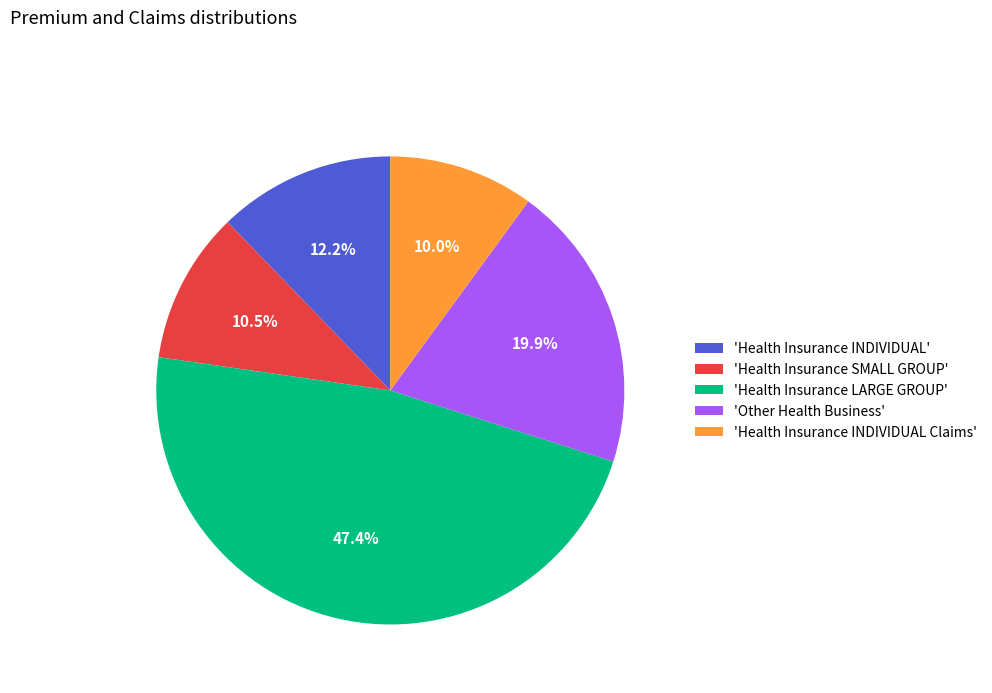

Which has a higher value, 'Health Insurance INDIVIDUAL' or 'Other Health Business'?

'Other Health Business'